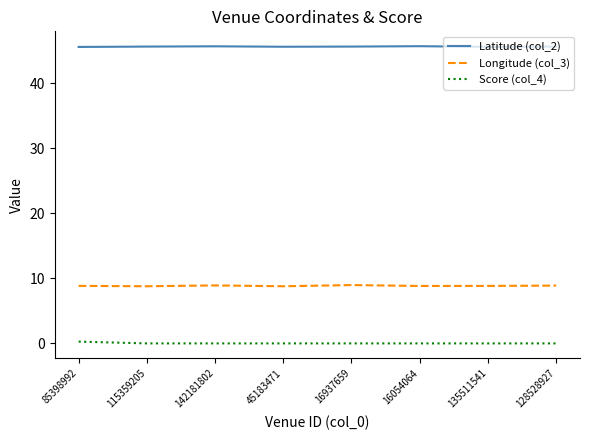

Which series has the largest total across all categories?

Latitude (col_2)